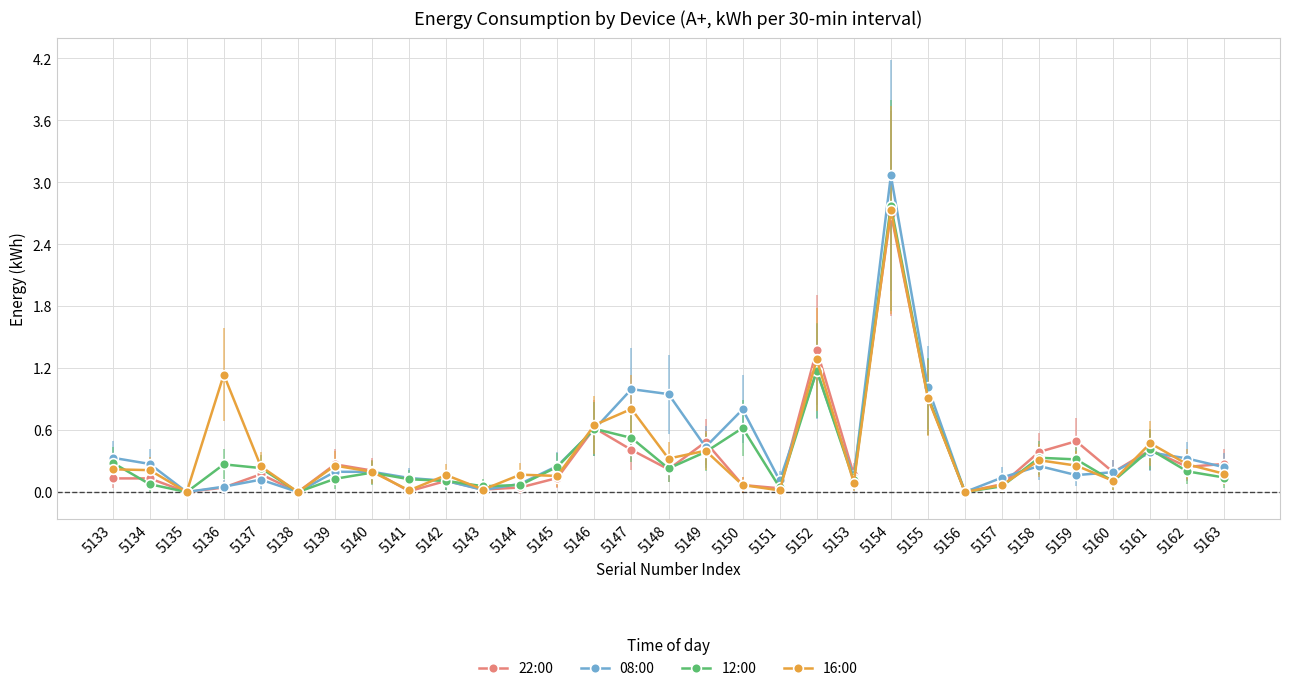

What is the average value of the 16:00 series?

0.4